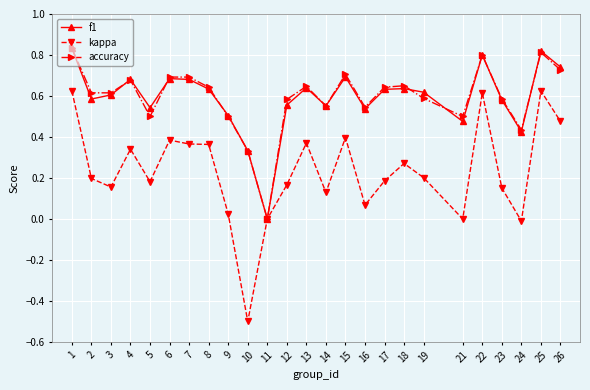

Which series changed the most between 12 and 19?

f1